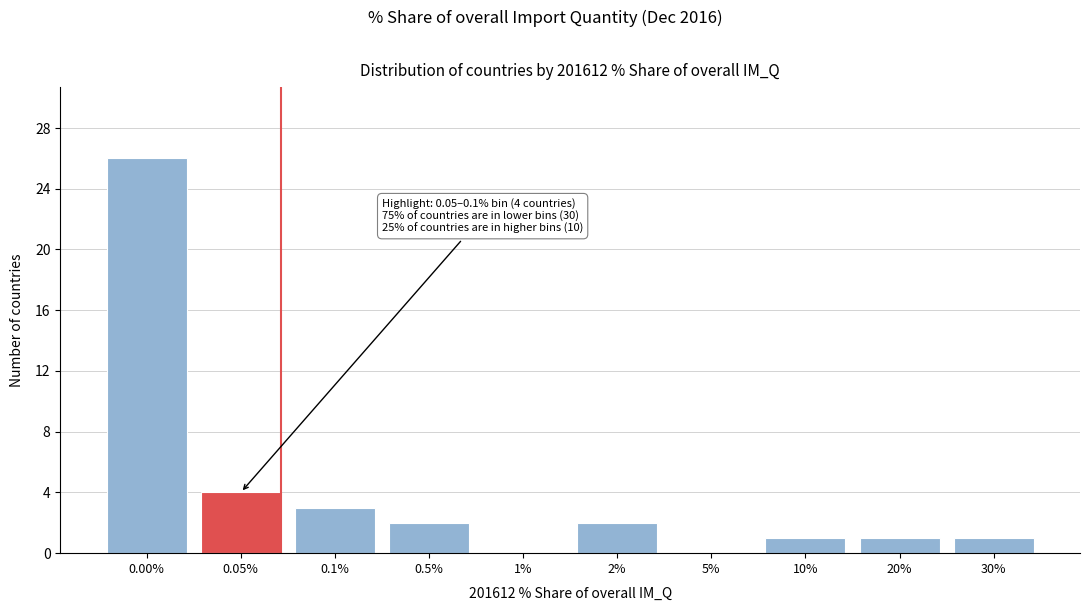

Reading left to right, what are all the values shown in this chart?

0.00%=26	0.05%=4	0.1%=3	0.5%=2	1%=0	2%=2	5%=0	10%=1	20%=1	30%=1